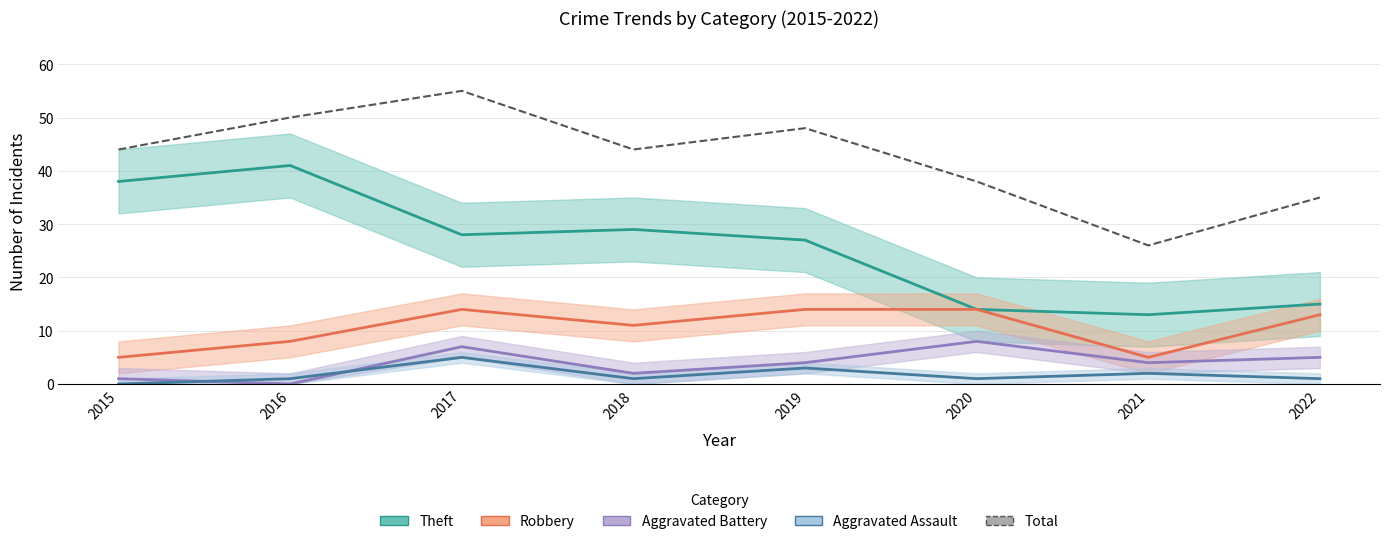

List the series in order of their peak value, highest first.

Total, Theft, Robbery, Aggravated Battery, Aggravated Assault